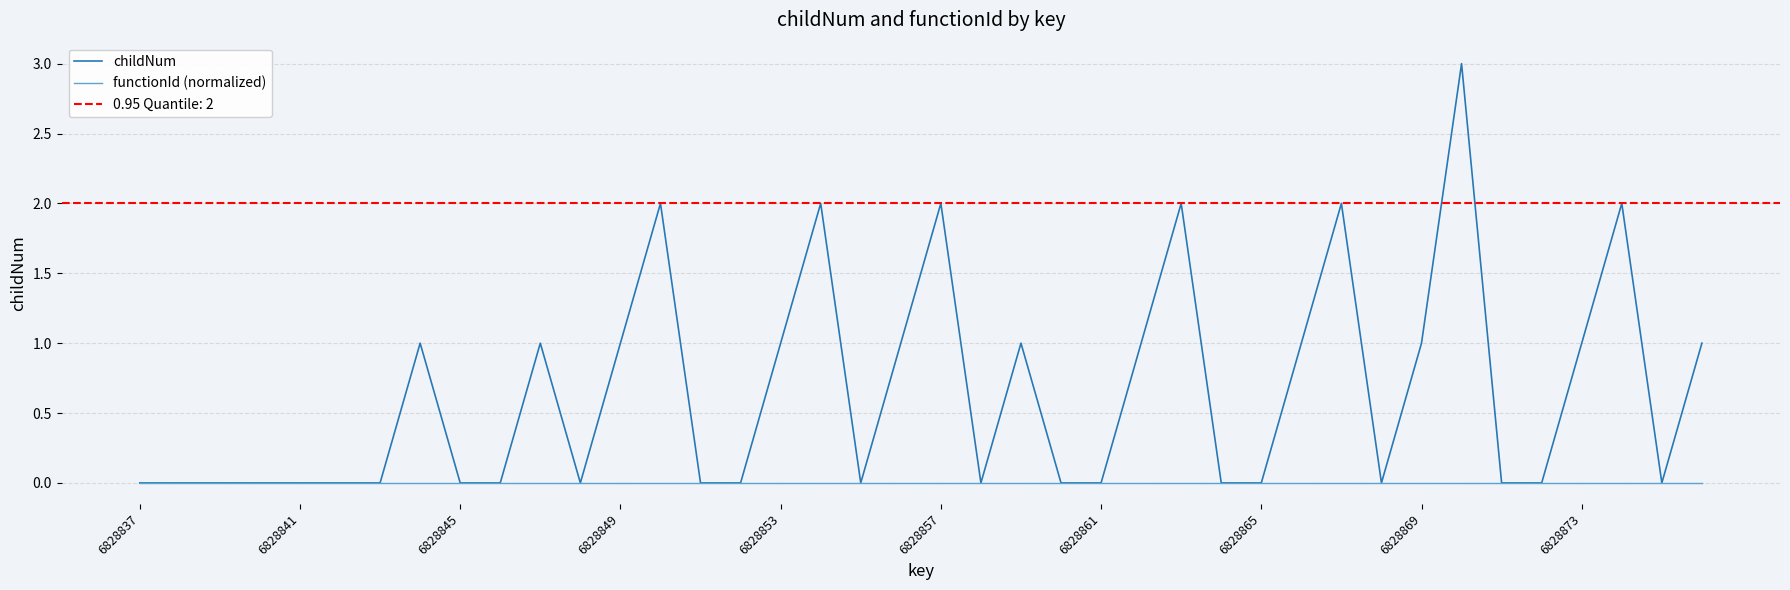

True or false: functionId (normalized) has a value of 0 at 6828865.

True